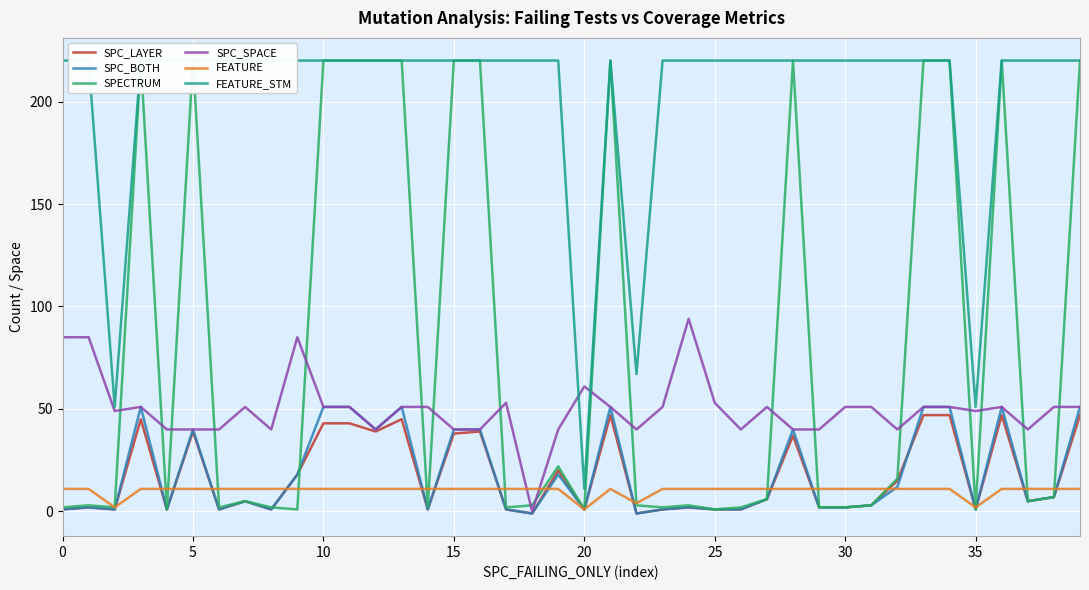

The value of SPC_SPACE at 36 is 27. True or false?

False